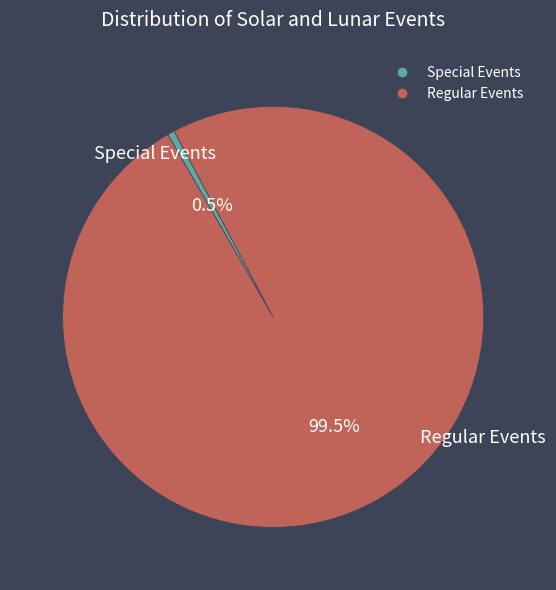

Is there any slice that represents more than half of the pie?

Yes